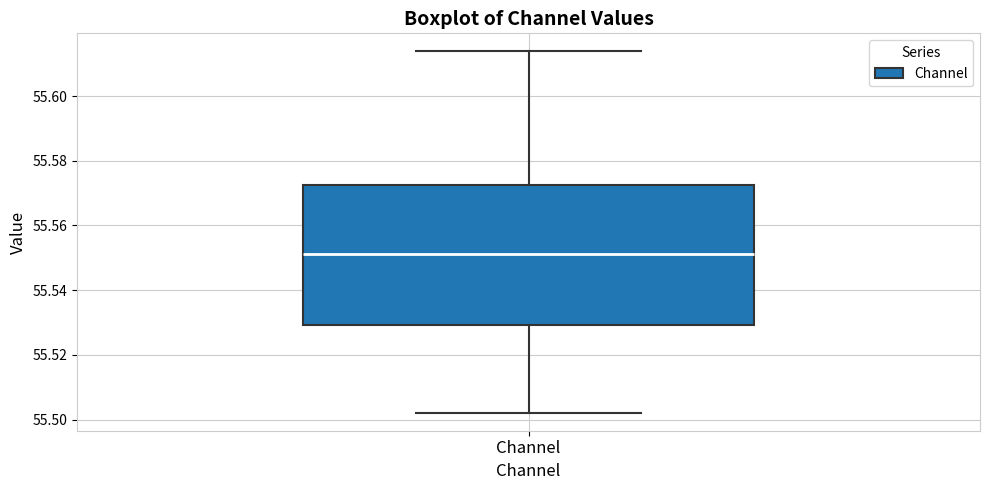

Read this box plot against the y-axis: the position of the median line, the range covered by the box, and the ends of both whiskers. The values are not printed on the chart, so give them approximately, as read against the axis.

median 55.552, box 55.530 to 55.572, whiskers 55.502 to 55.614